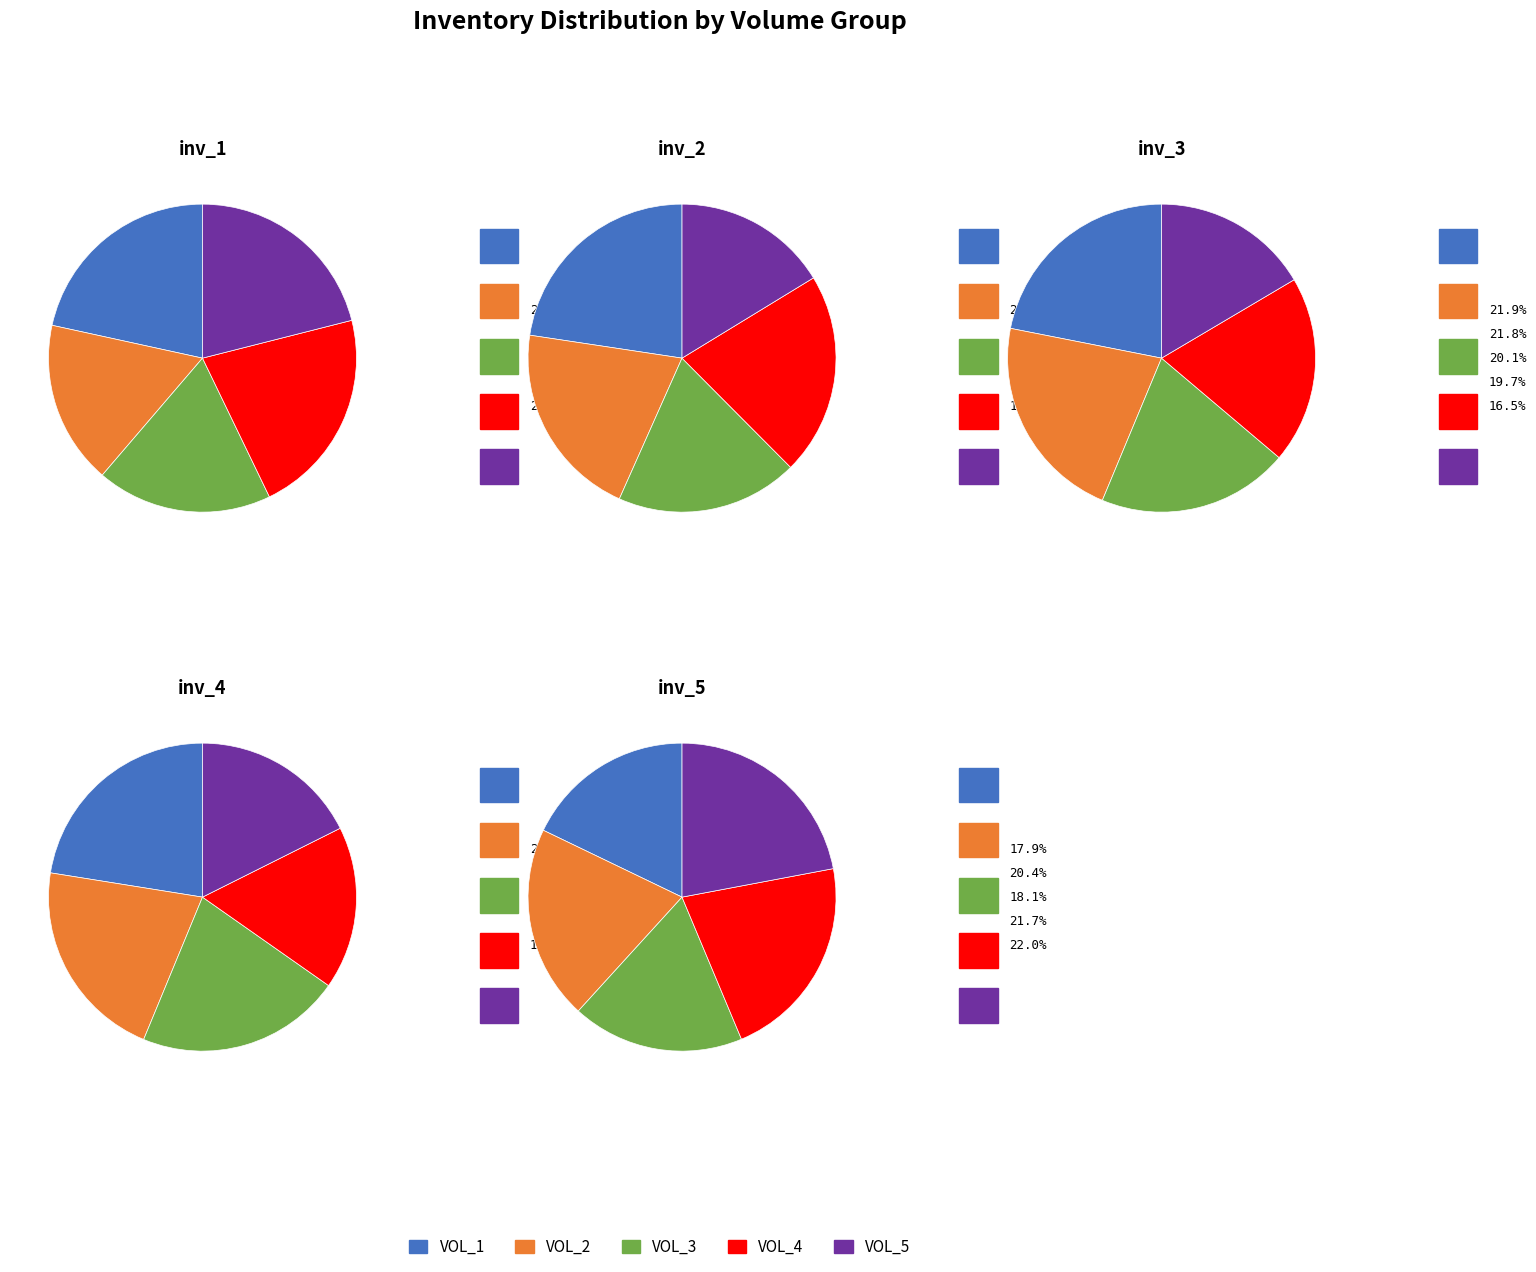

What is the smallest slice in the pie chart?

VOL_1